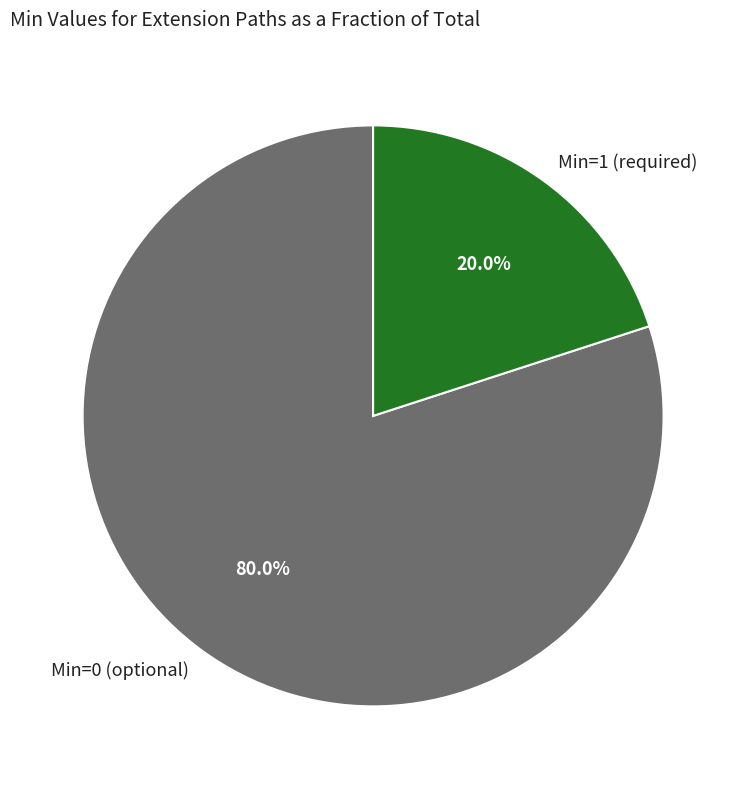

Rank the categories by value from lowest to highest.

Min=1 (required), Min=0 (optional)